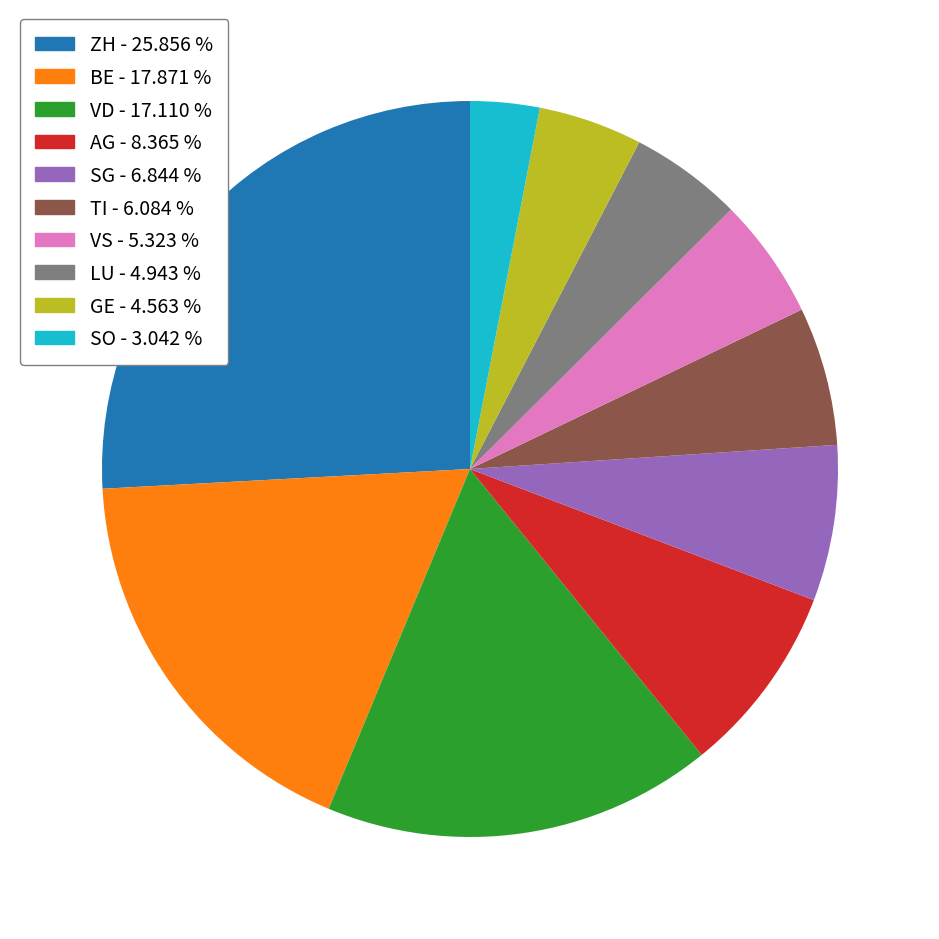

Does VD account for over 50% of the chart?

No